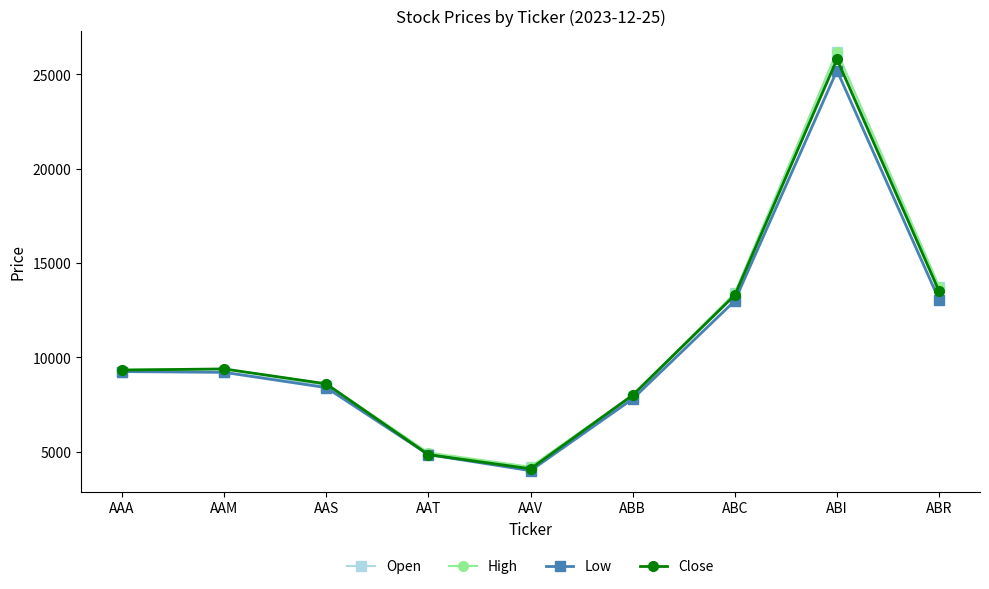

The value of High at AAS is 12302. True or false?

False